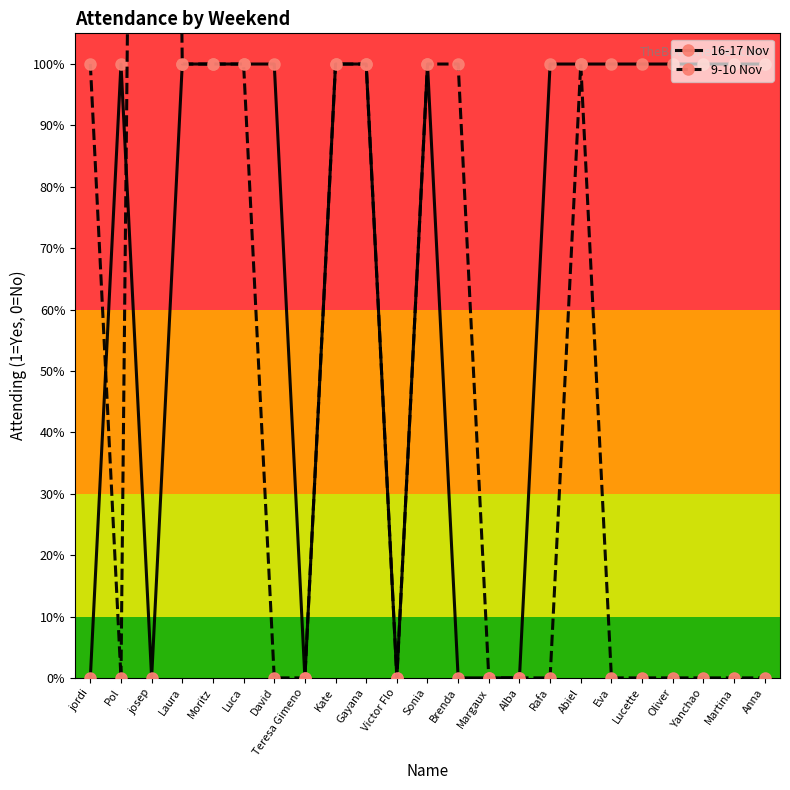

What is the total value across all series at jordi?

1